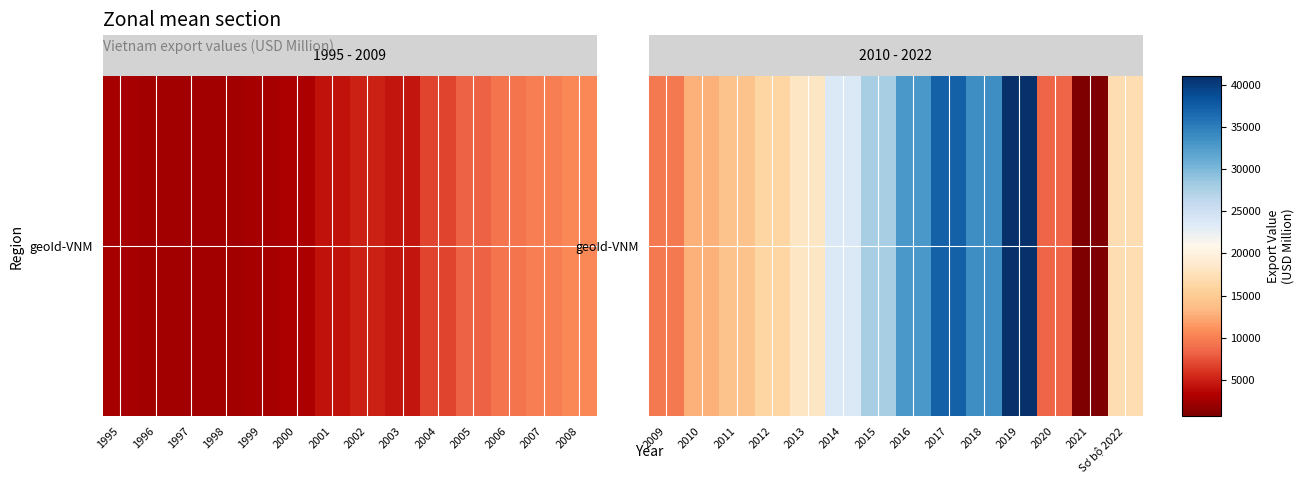

What is the average value?

20966.9